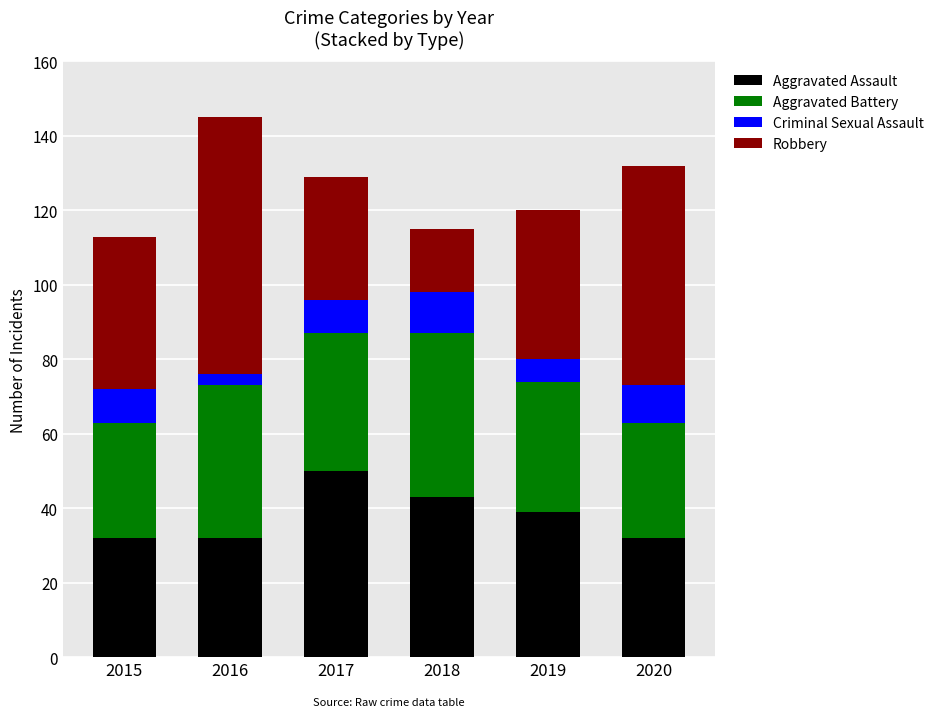

At which label does Aggravated Assault first exceed 39?

2017